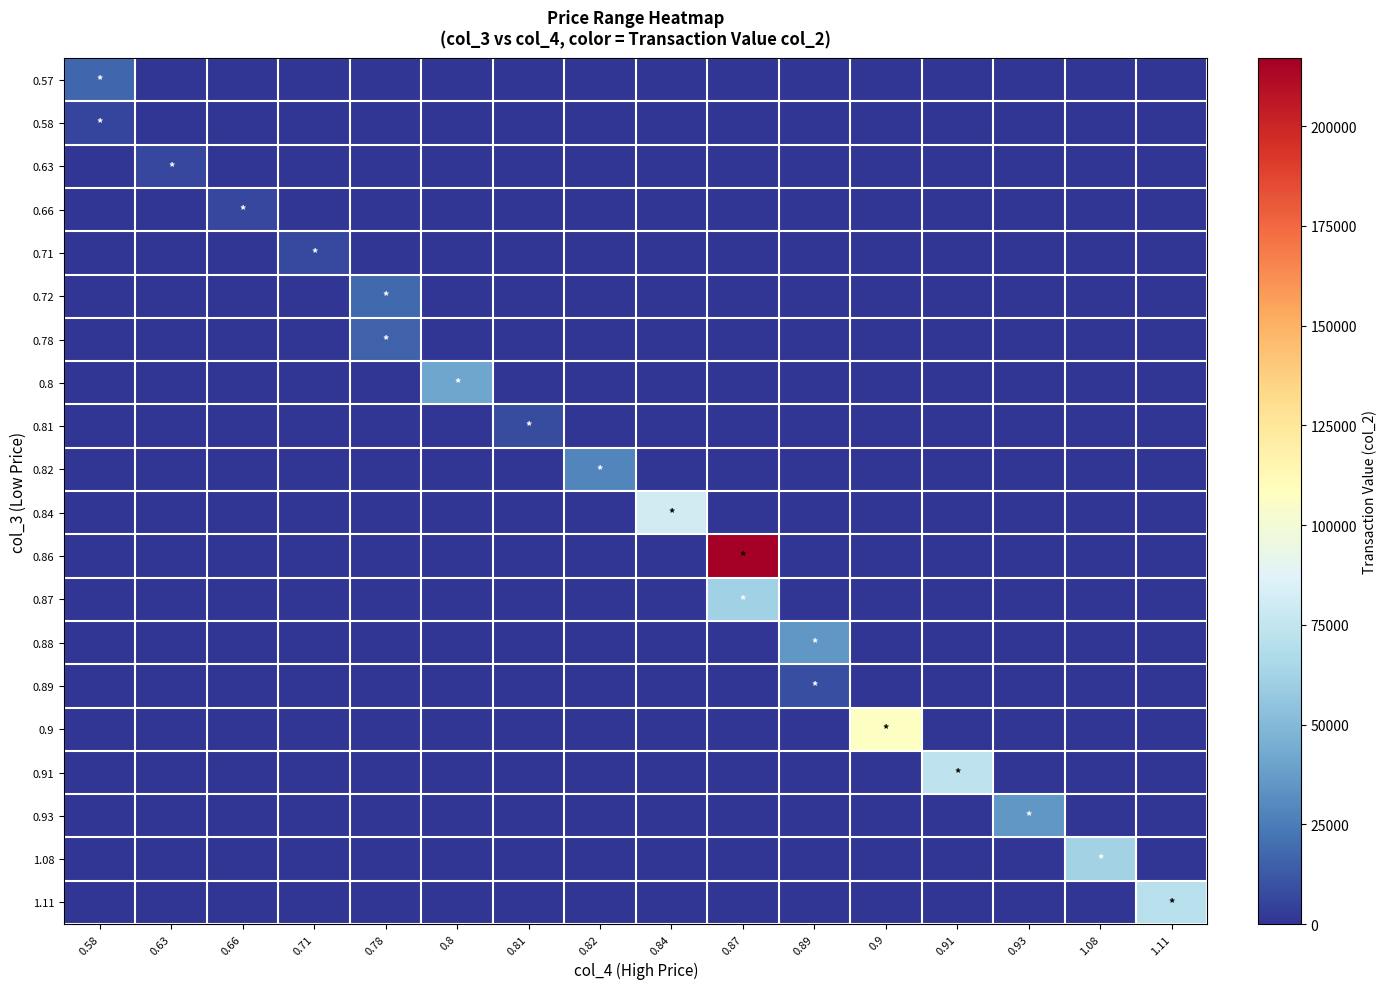

What is the difference between the highest and lowest values at 0.81?

8100